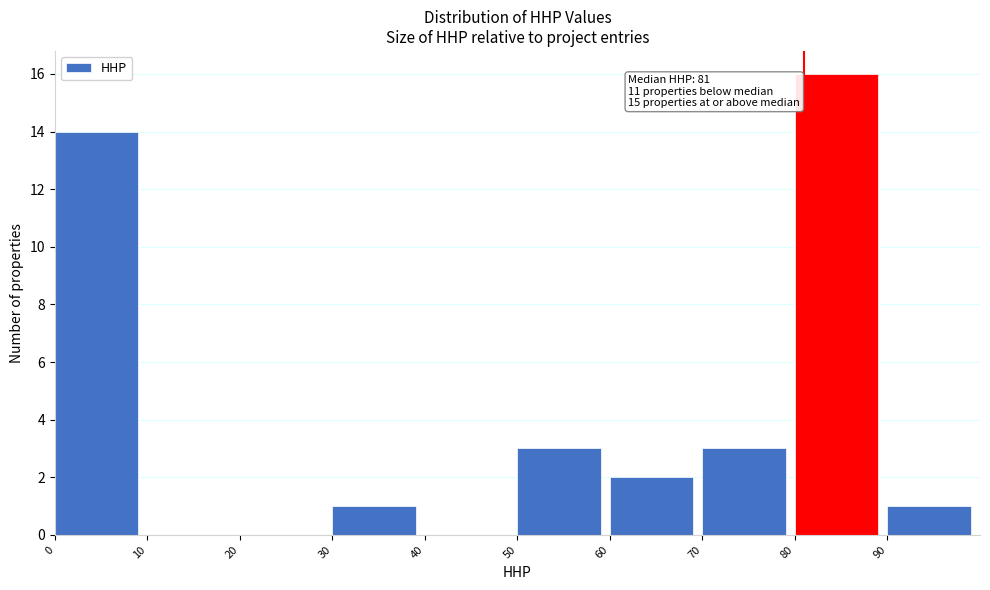

Over which range of the x-axis is the bar tallest?

80 to 90